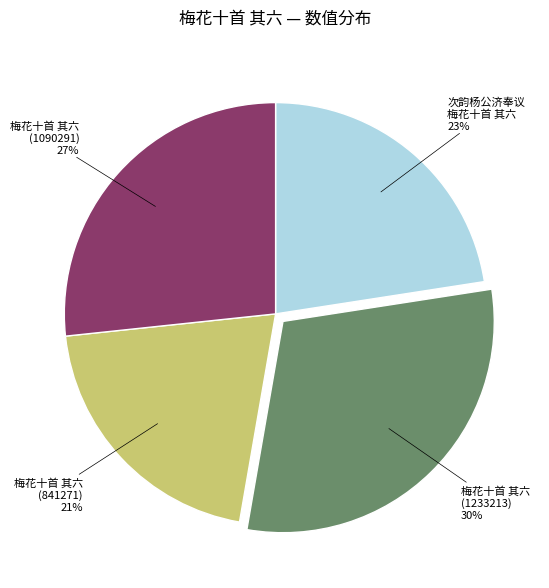

To the nearest percent, what is the average slice percentage?

25%